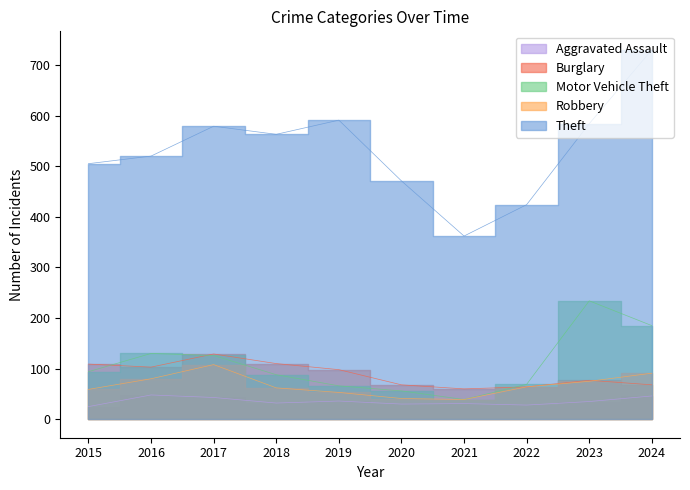

Does the chart have visible grid lines?

No